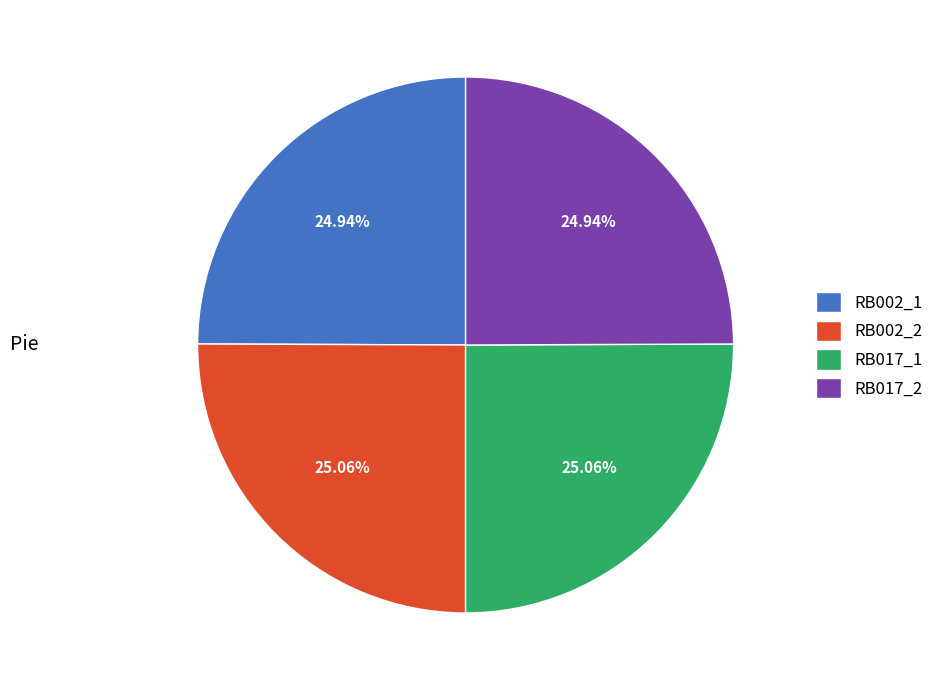

Does any single category account for the majority?

No